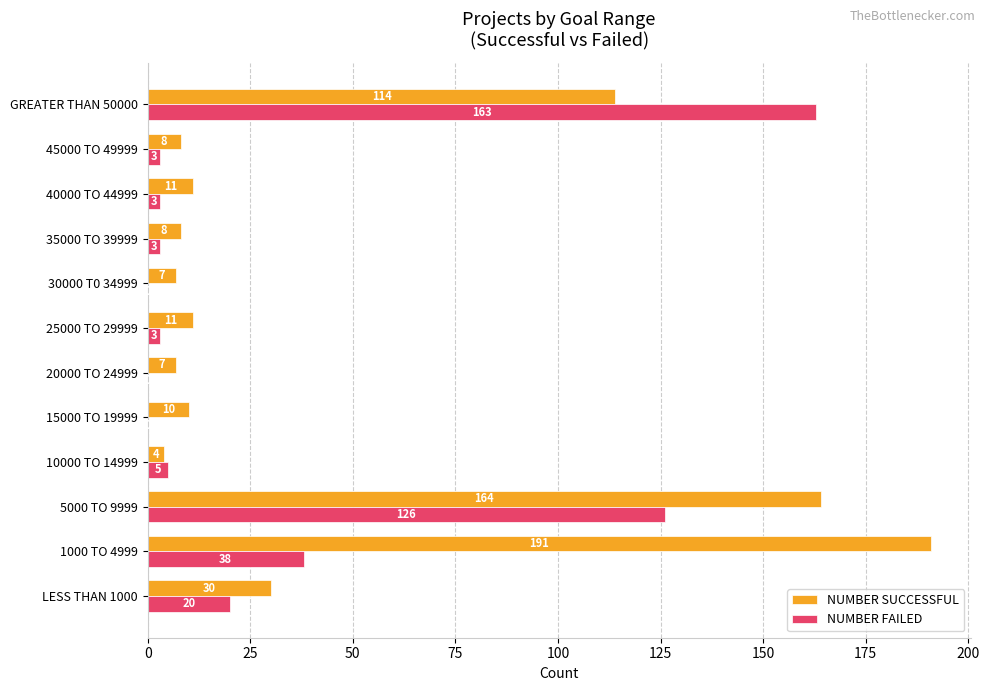

Which series changed the most between 1000 TO 4999 and 25000 TO 29999?

NUMBER SUCCESSFUL